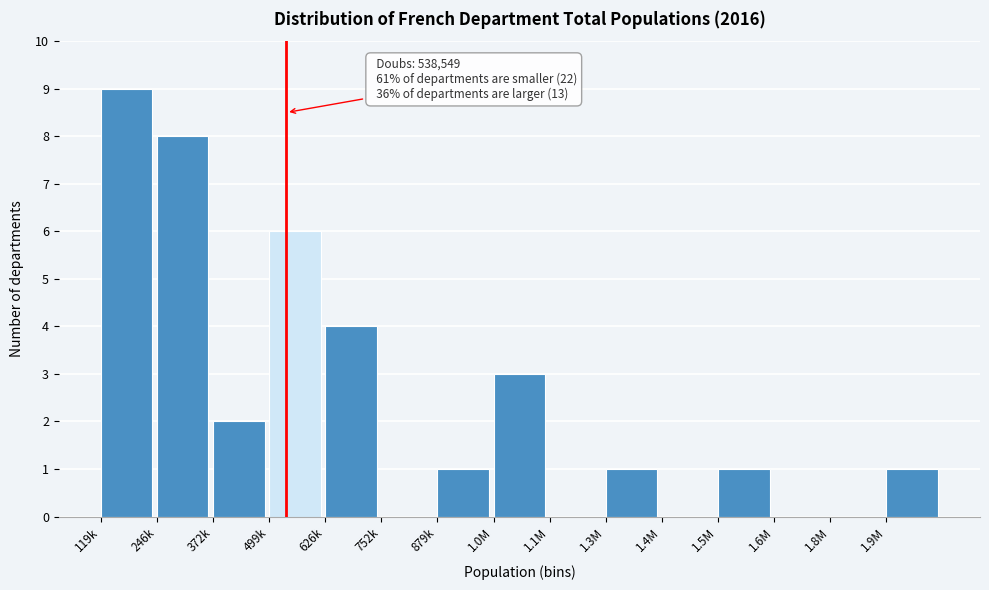

Reading left to right, transcribe all the data shown in this chart.

119k=9	246k=8	372k=2	499k=6	626k=4	752k=0	879k=1	1.0M=3	1.1M=0	1.3M=1	1.4M=0	1.5M=1	1.6M=0	1.8M=0	1.9M=1